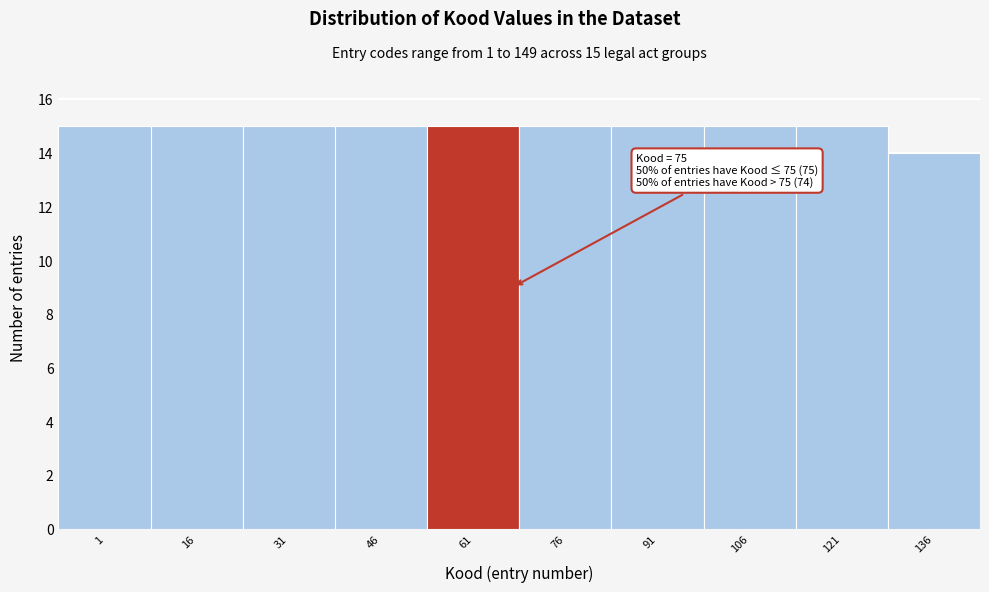

Reading right to left, what are all the values shown in this chart?

14	15	15	15	15	15	15	15	15	15